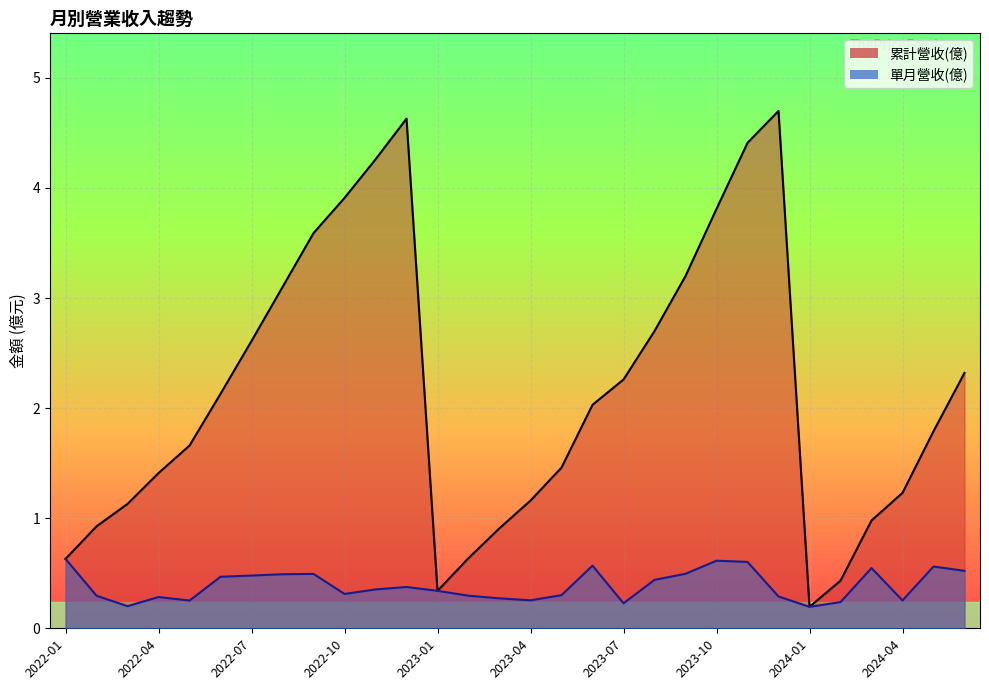

What is the average value of the 累計營收(億) series?

2.2